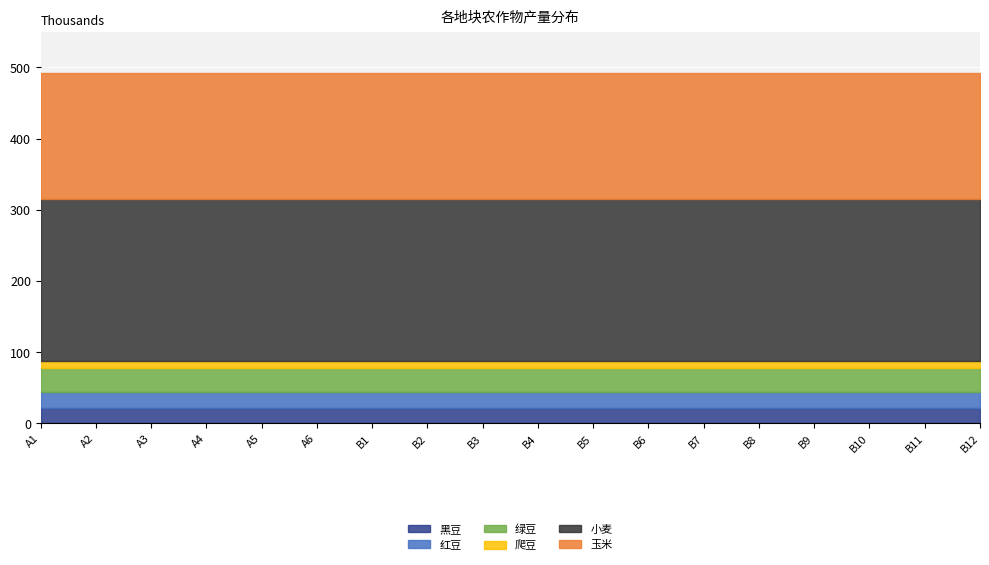

True or false: 爬豆 has more than 2 interior local peaks.

False